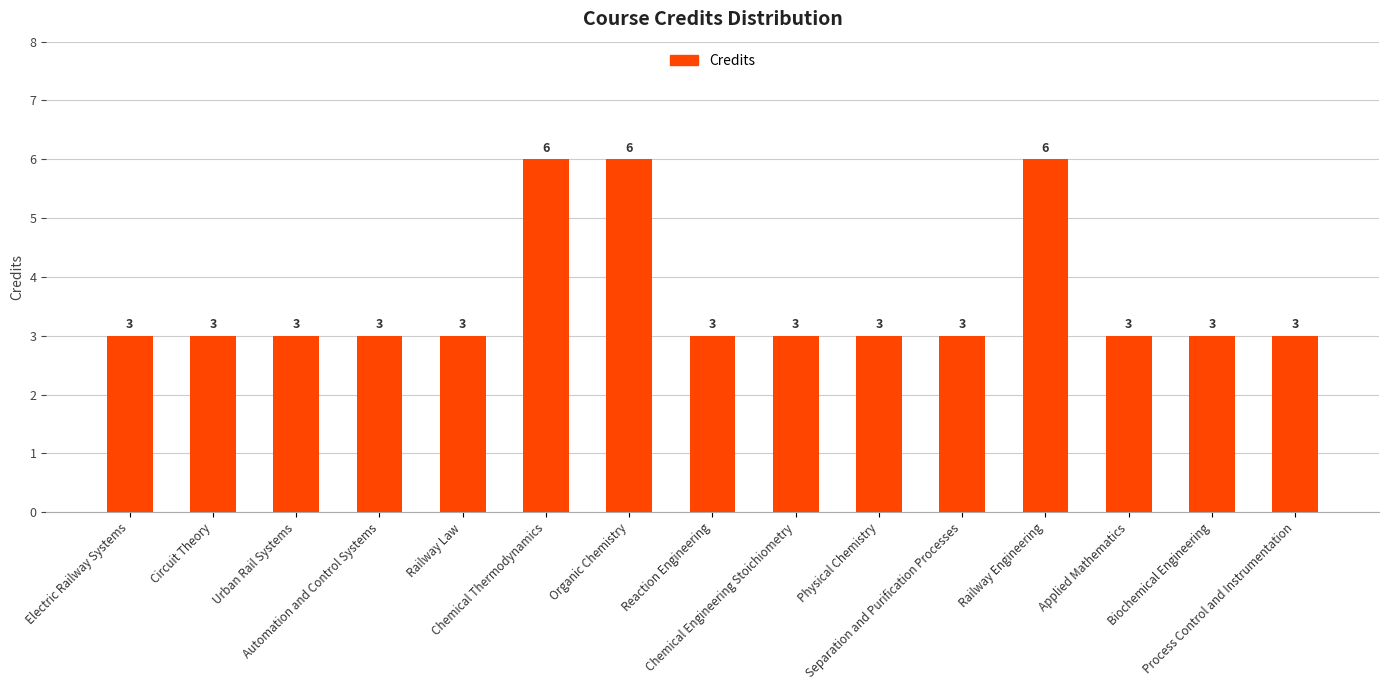

What value does the data have at Process Control and Instrumentation?

3